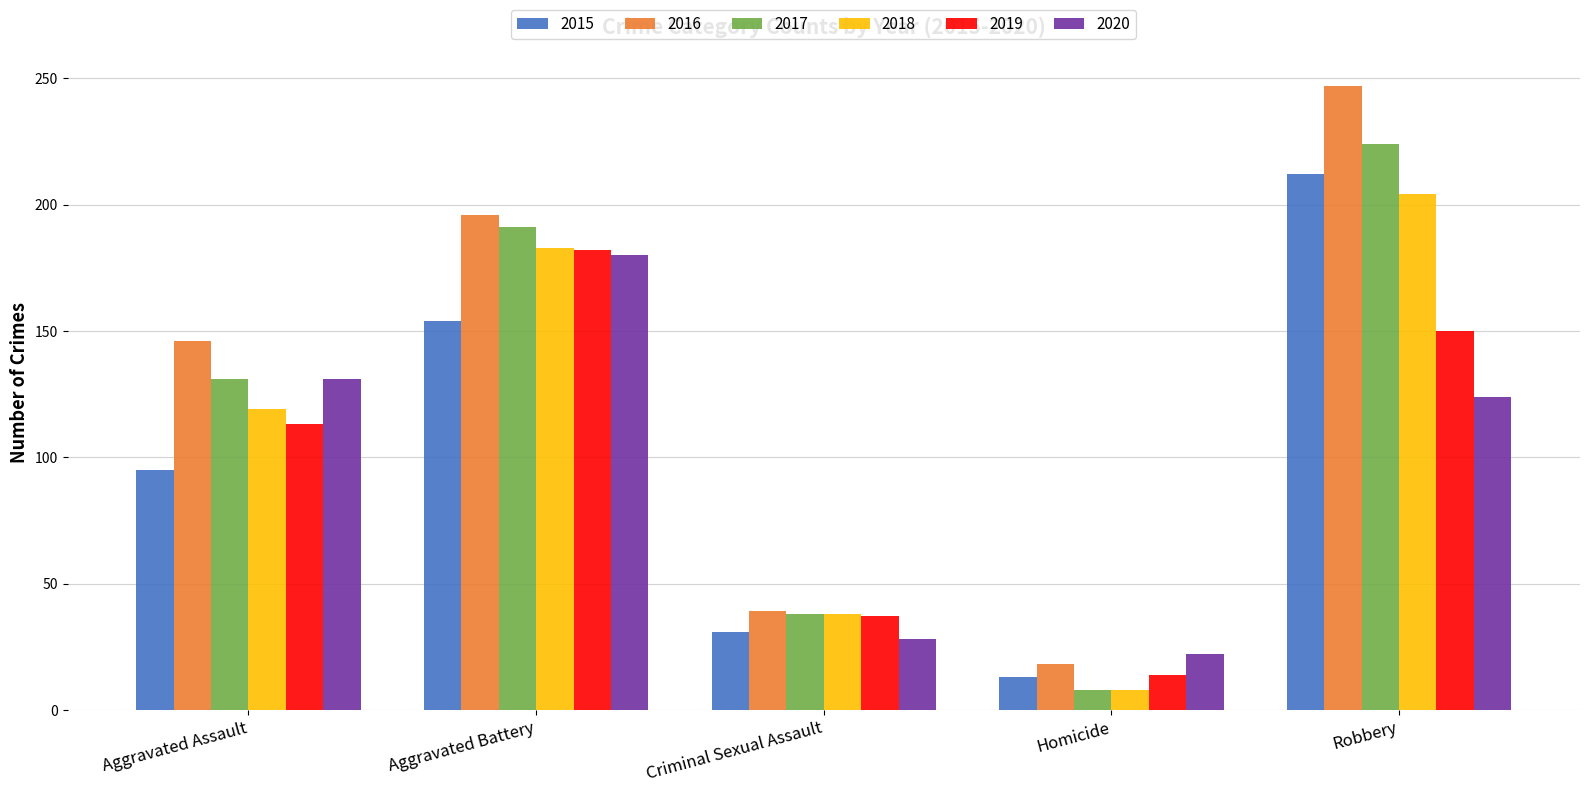

Are the bars horizontal?

No